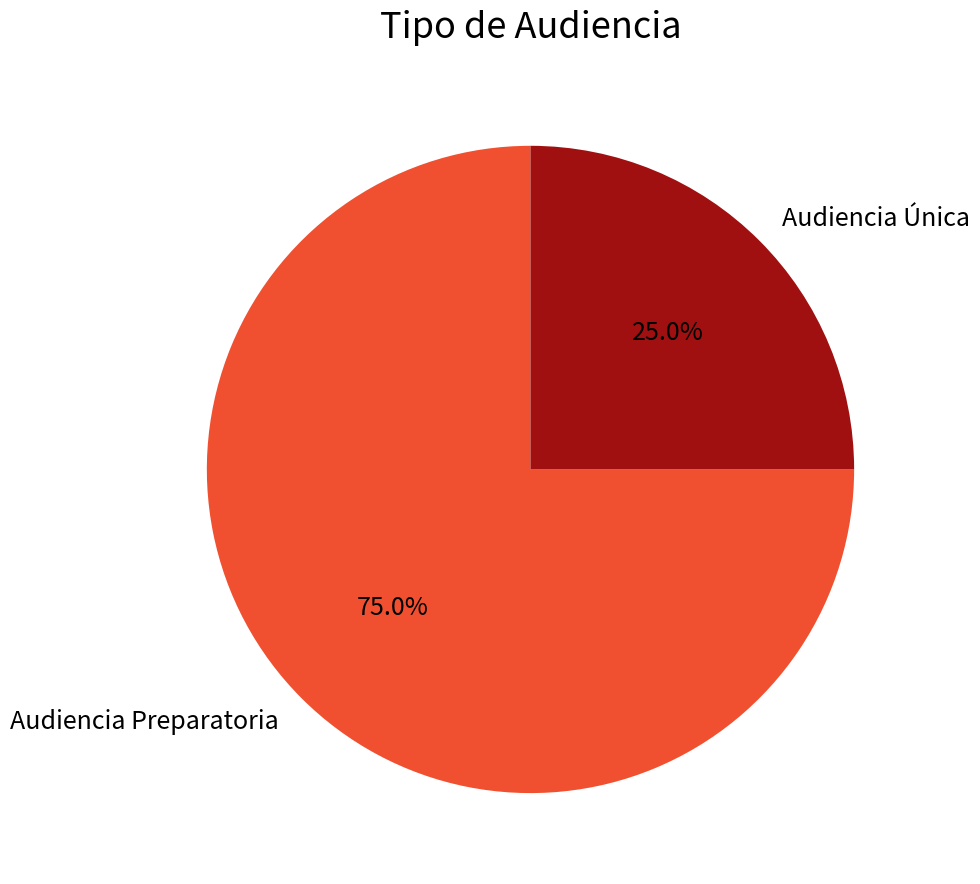

Does Audiencia Única account for over 50% of the chart?

No